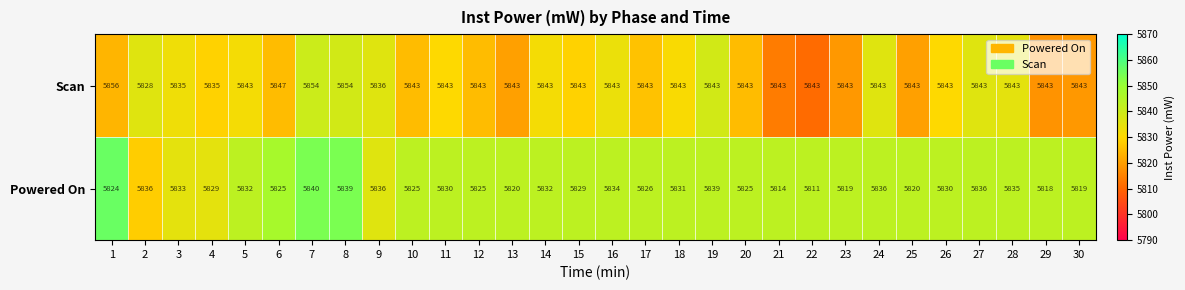

What is the minimum value for Scan?

5828